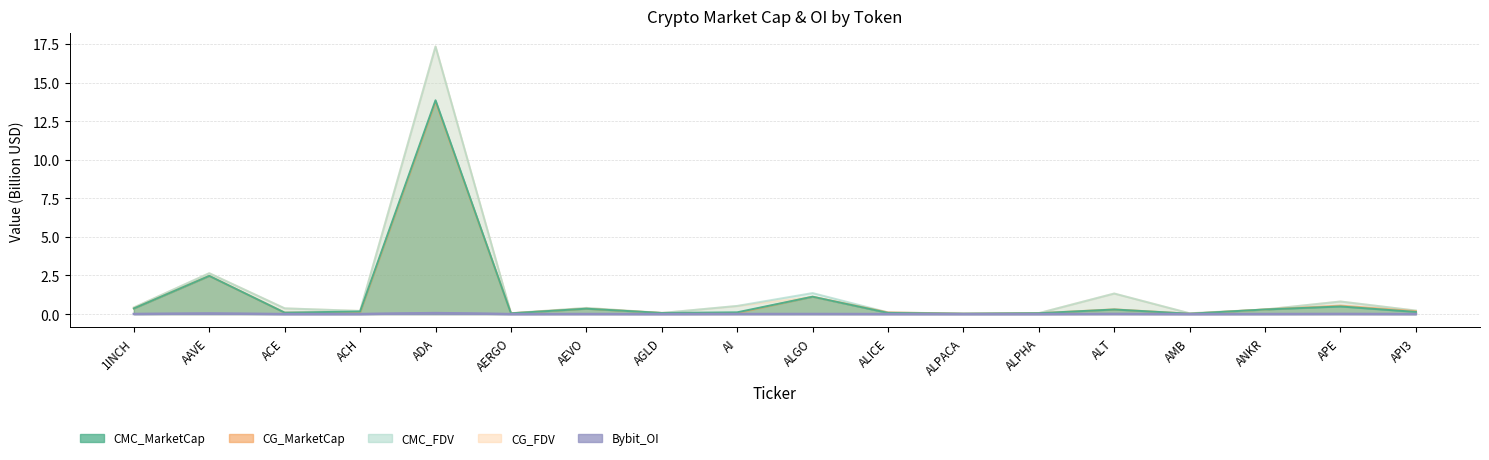

Rank the series by their maximum value, from lowest to highest.

Bybit_OI, CG_MarketCap, CMC_MarketCap, CMC_FDV, CG_FDV